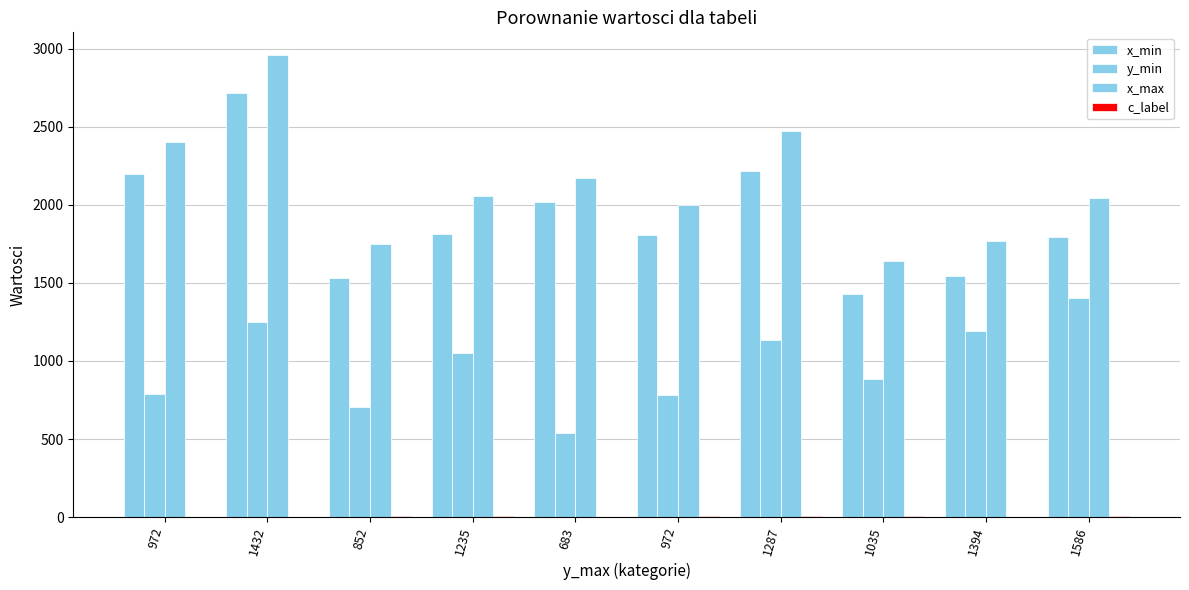

Count the number of categories in the chart.

10